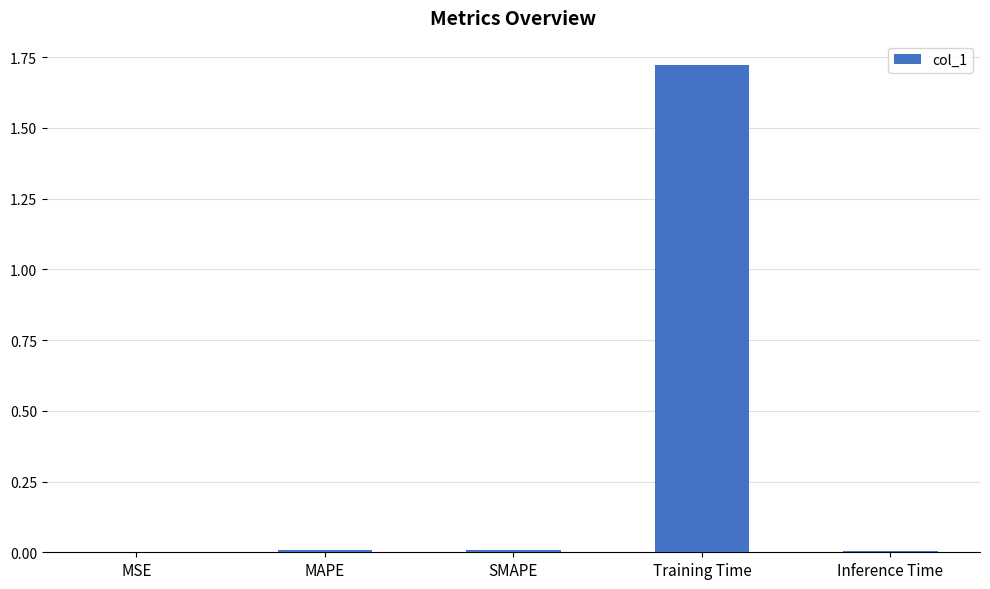

Which has a higher value, Training Time or MAPE?

Training Time